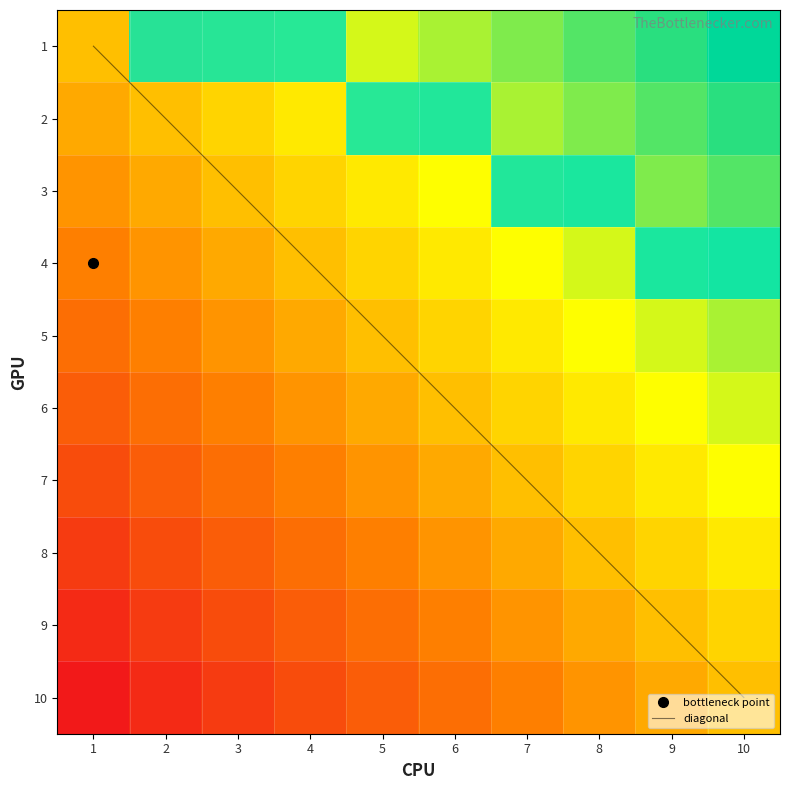

At which category is the sum across all series the highest?

10